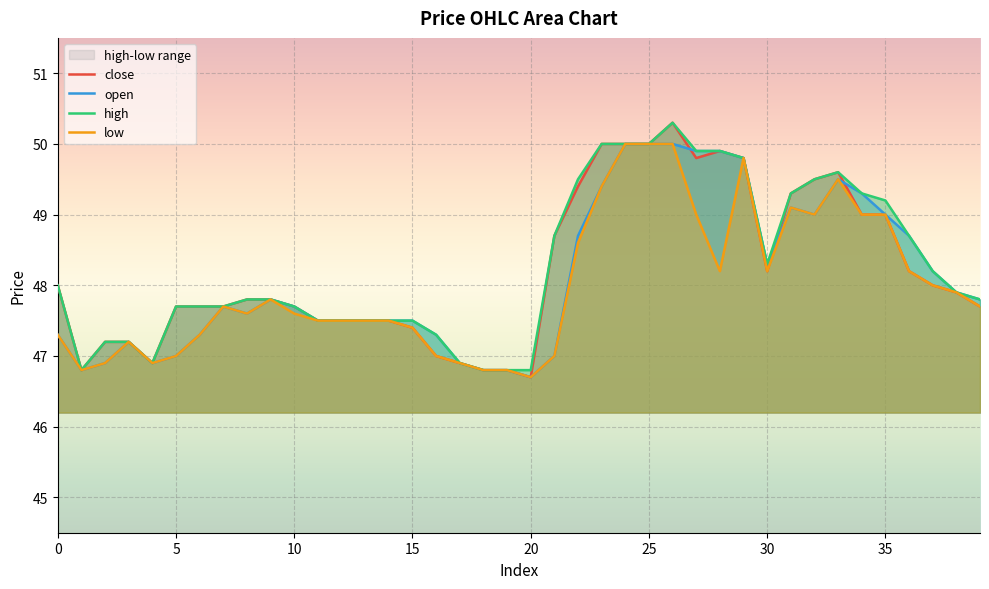

What are all the series names shown in the legend?

close, open, high, low